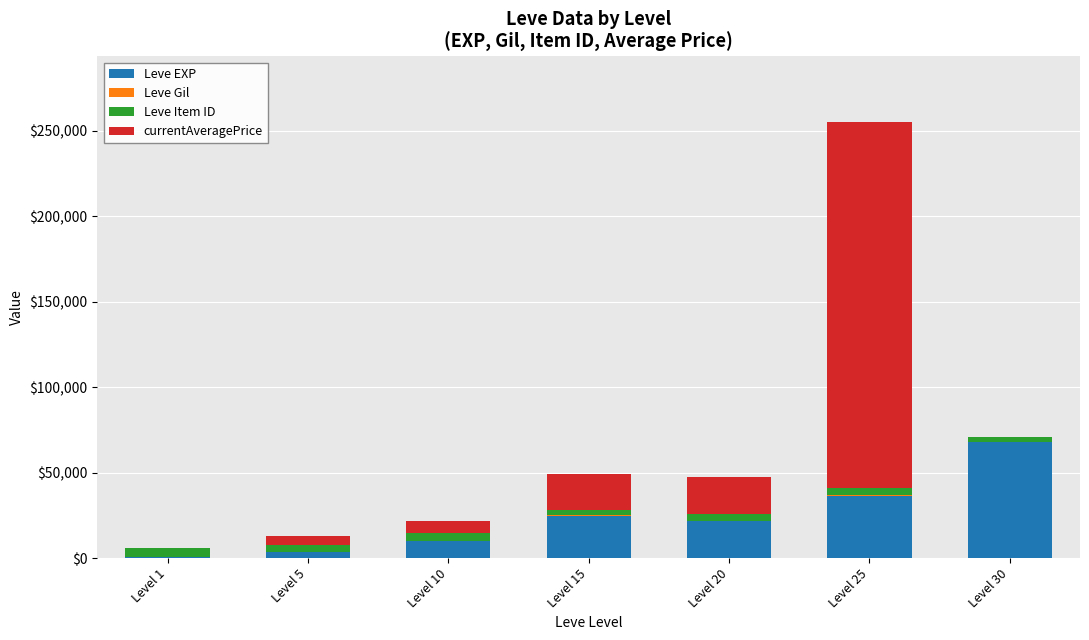

At which category is the sum across all series the highest?

Level 25